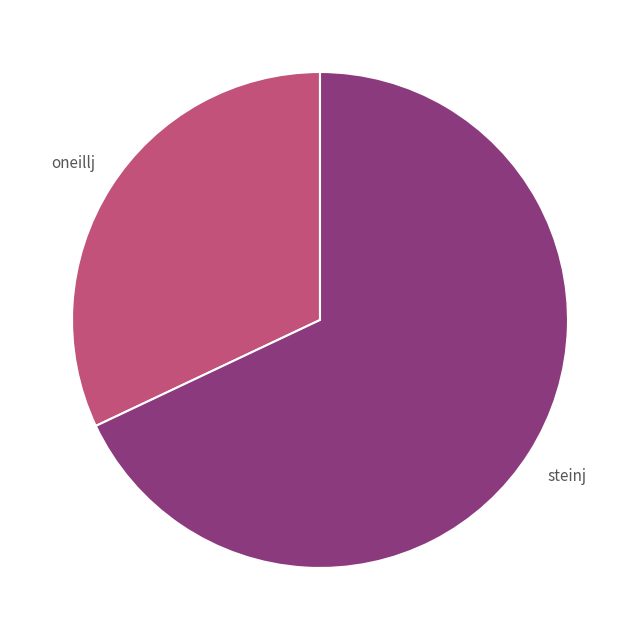

To the nearest percent, what is the difference between the largest and smallest slice percentages?

36%